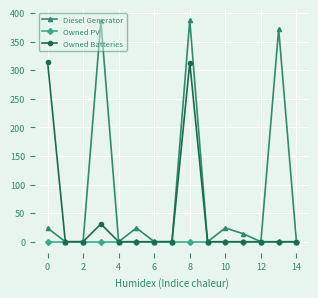

Rank the series by their average value, from lowest to highest.

Owned PV, Owned Batteries, Diesel Generator